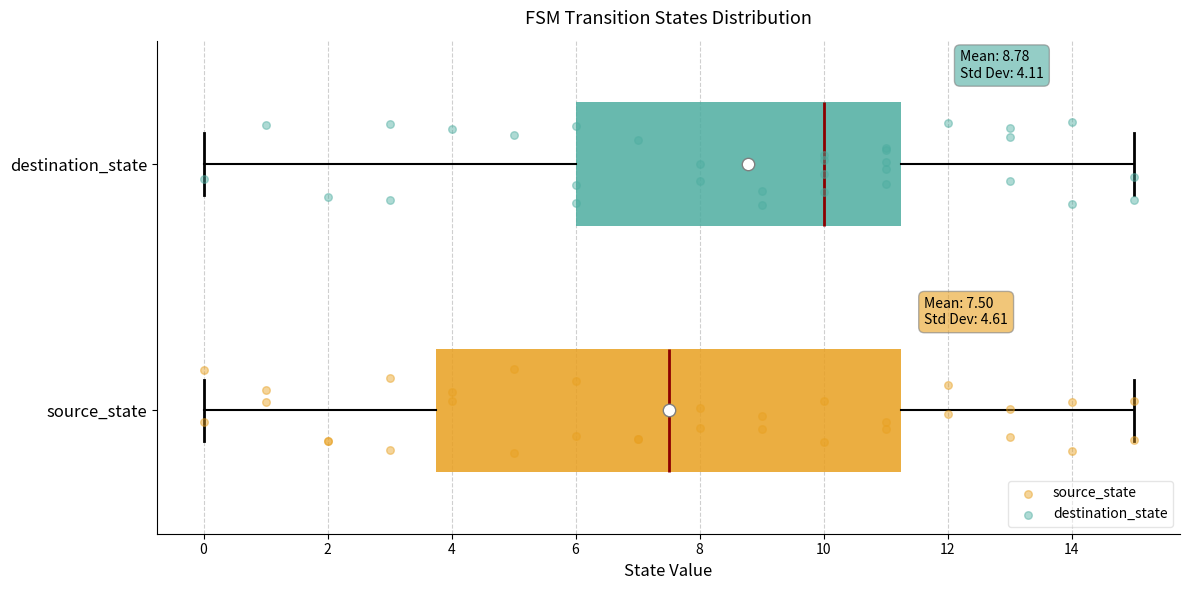

Which box has the furthest to the right median line?

destination_state